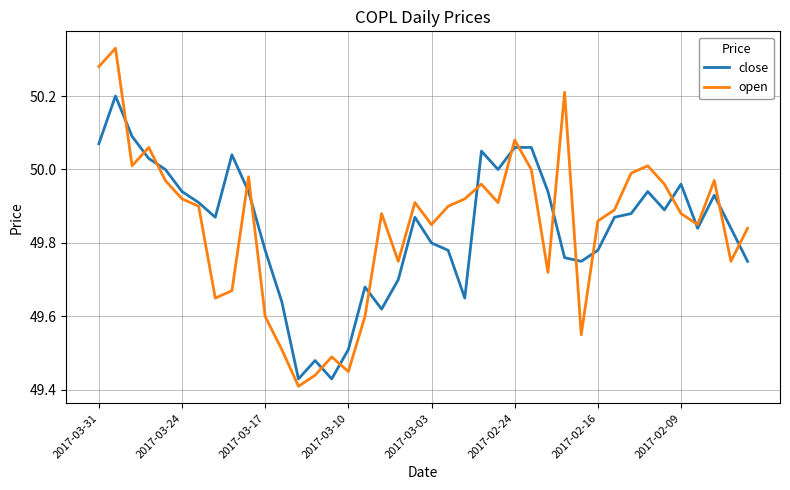

Rank the series by their maximum value, from highest to lowest.

open, close